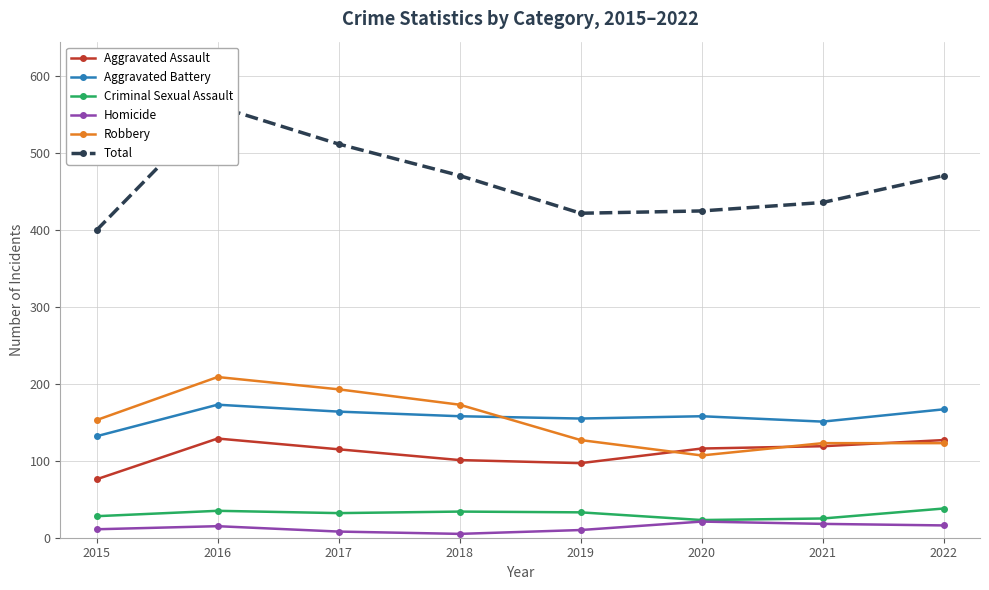

Which label corresponds to the smallest value in the chart?

2018